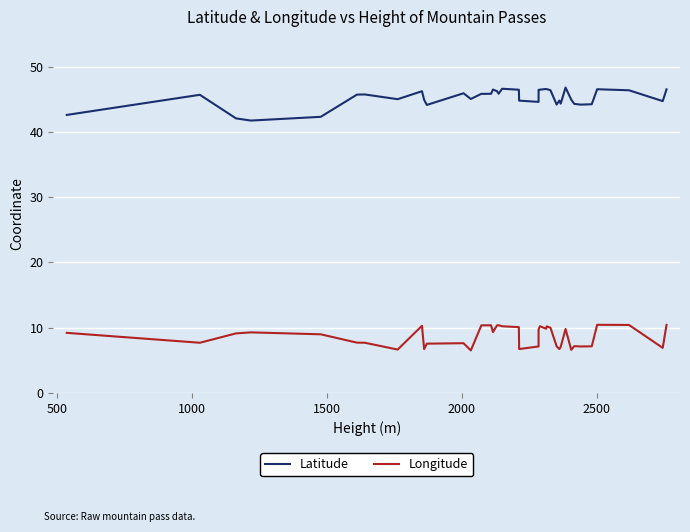

True or false: Longitude and Latitude cross at least once.

False